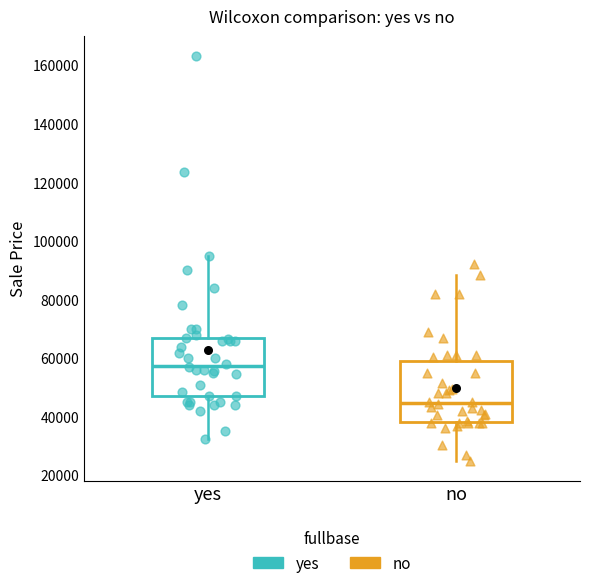

Reading left to right, transcribe this box plot: for each box, give where its median line is, the range the box spans, and where its two whiskers end, as read against the y-axis. The values are not printed on the chart, so give them approximately, as read against the axis.

yes: median 58000, box 48000 to 66000, whiskers 32000 to 96000
no: median 44000, box 38000 to 60000, whiskers 26000 to 88000